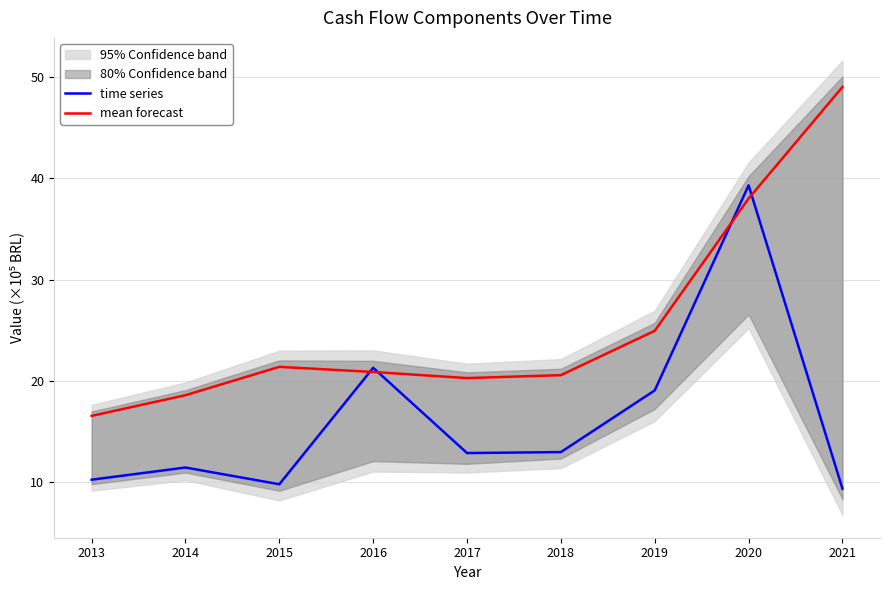

Is the value of mean forecast at 2013 greater than the value of time series at 2021?

Yes